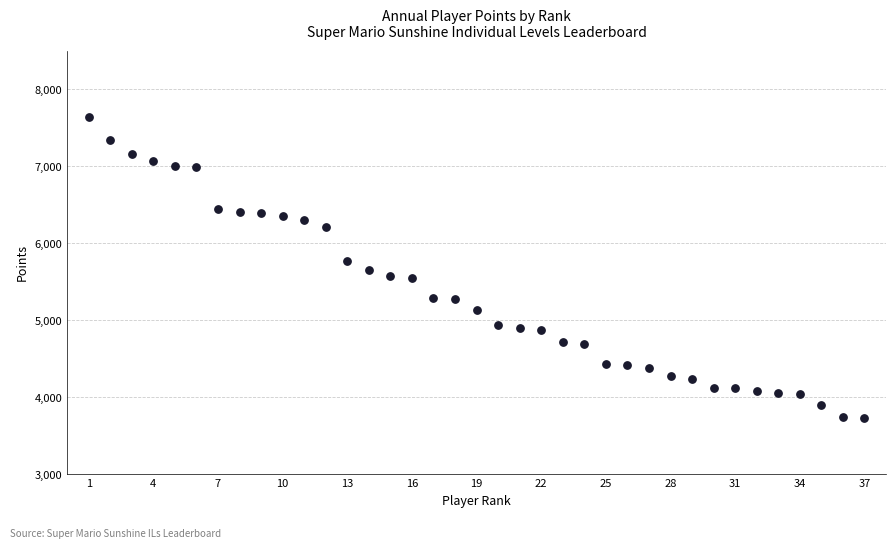

What is the range of X values (max minus min)?

36